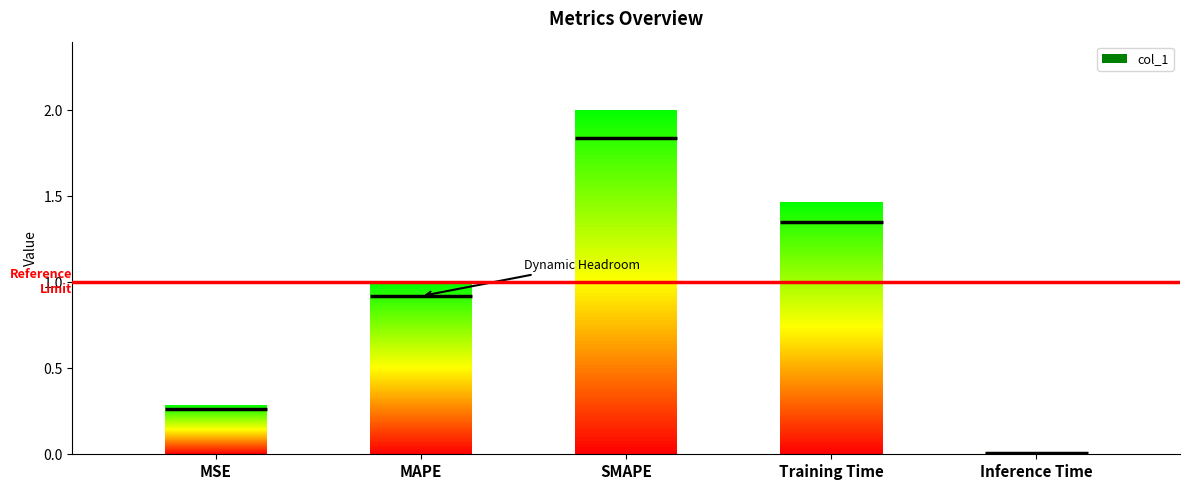

Which label corresponds to the largest value in the chart?

SMAPE